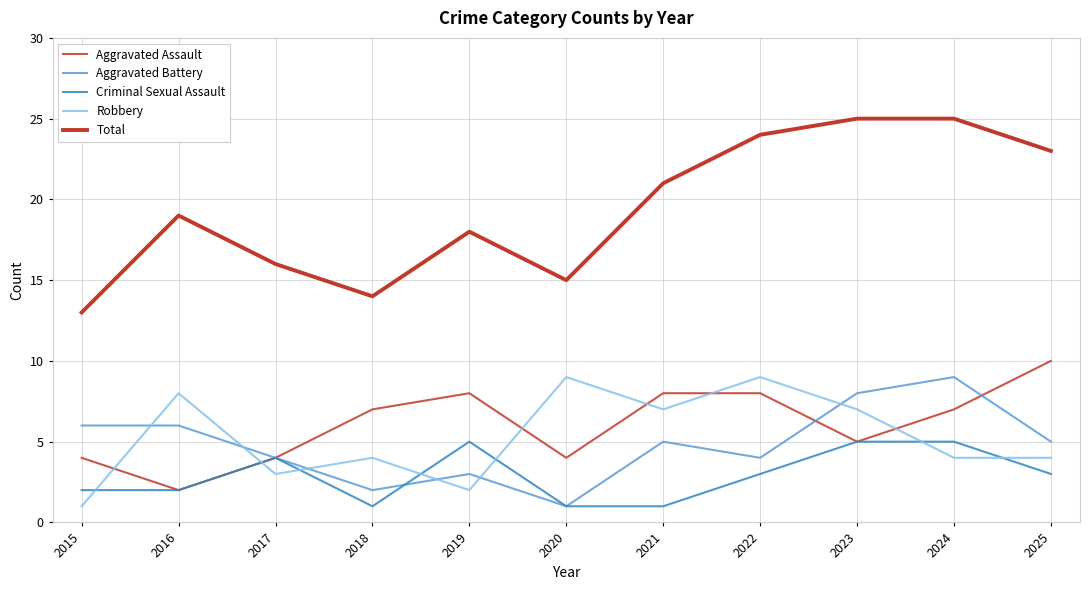

Does the chart display data point markers on the line(s)?

No